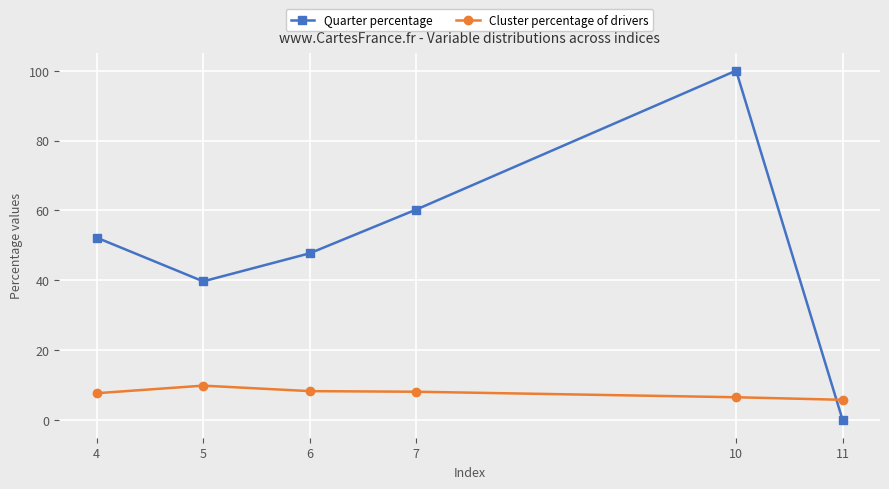

Is it true that Cluster percentage of drivers equals 4.8 at 7?

False